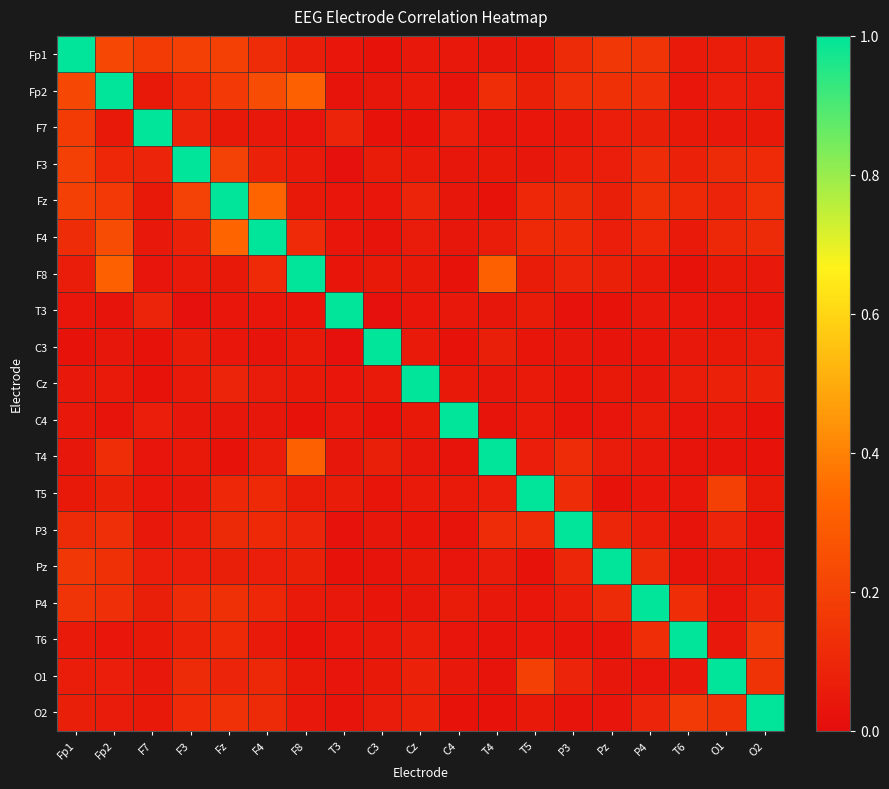

What is the maximum value shown in the chart?

1.0